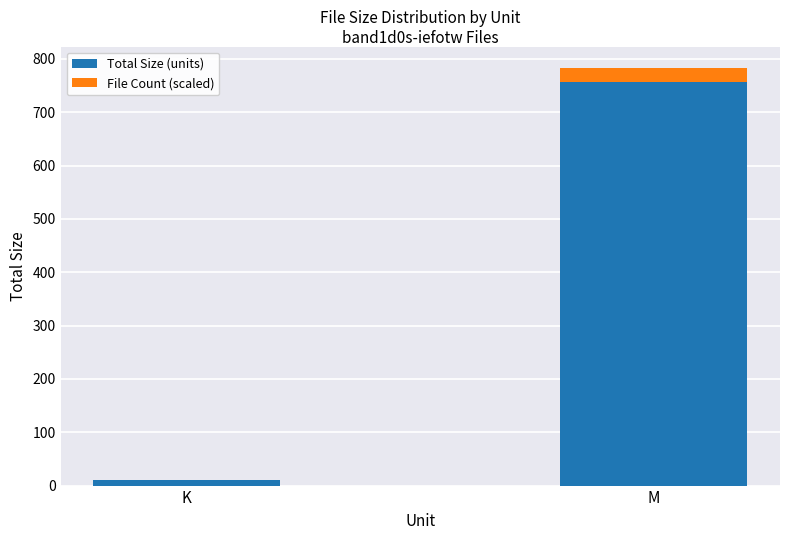

The value of Total Size (units) at M is 757.4. True or false?

True